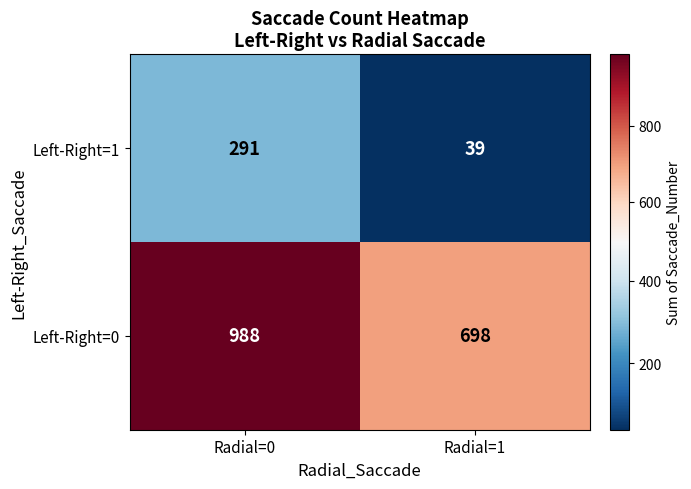

Reading right to left, what are all the values shown in this chart?

Left-Right=1: 39	291
Left-Right=0: 698	988